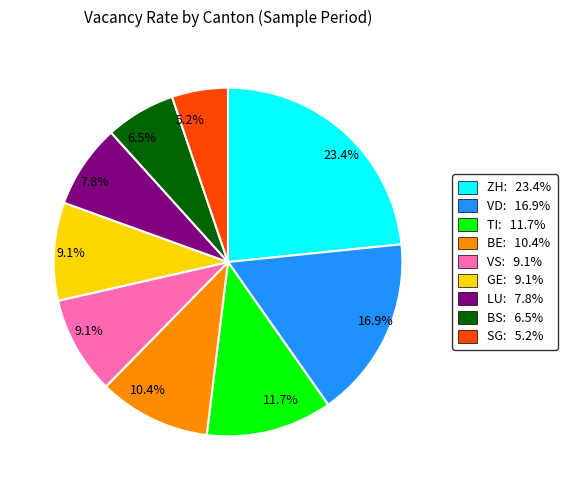

Is there any slice that represents more than half of the pie?

No